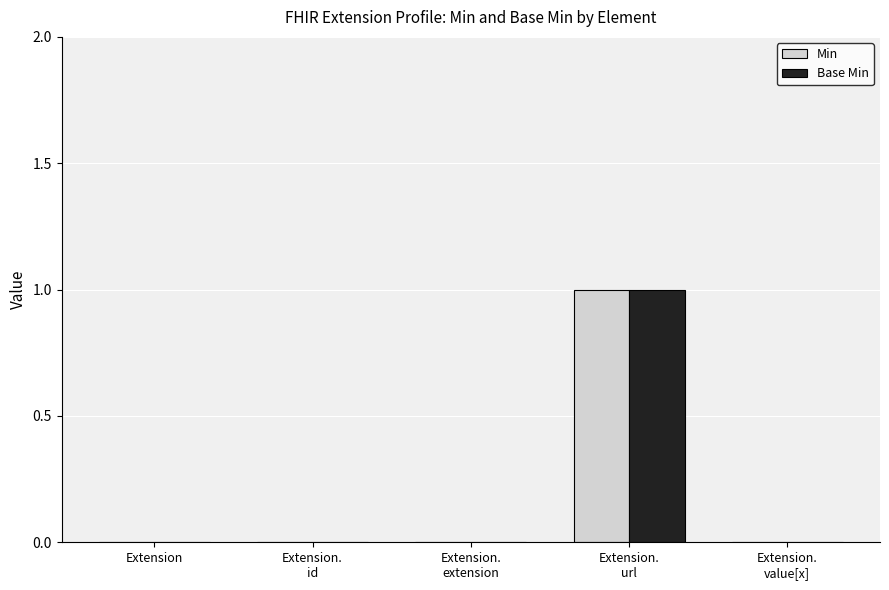

The Base Min series shows 0 at Extension. True or false?

True